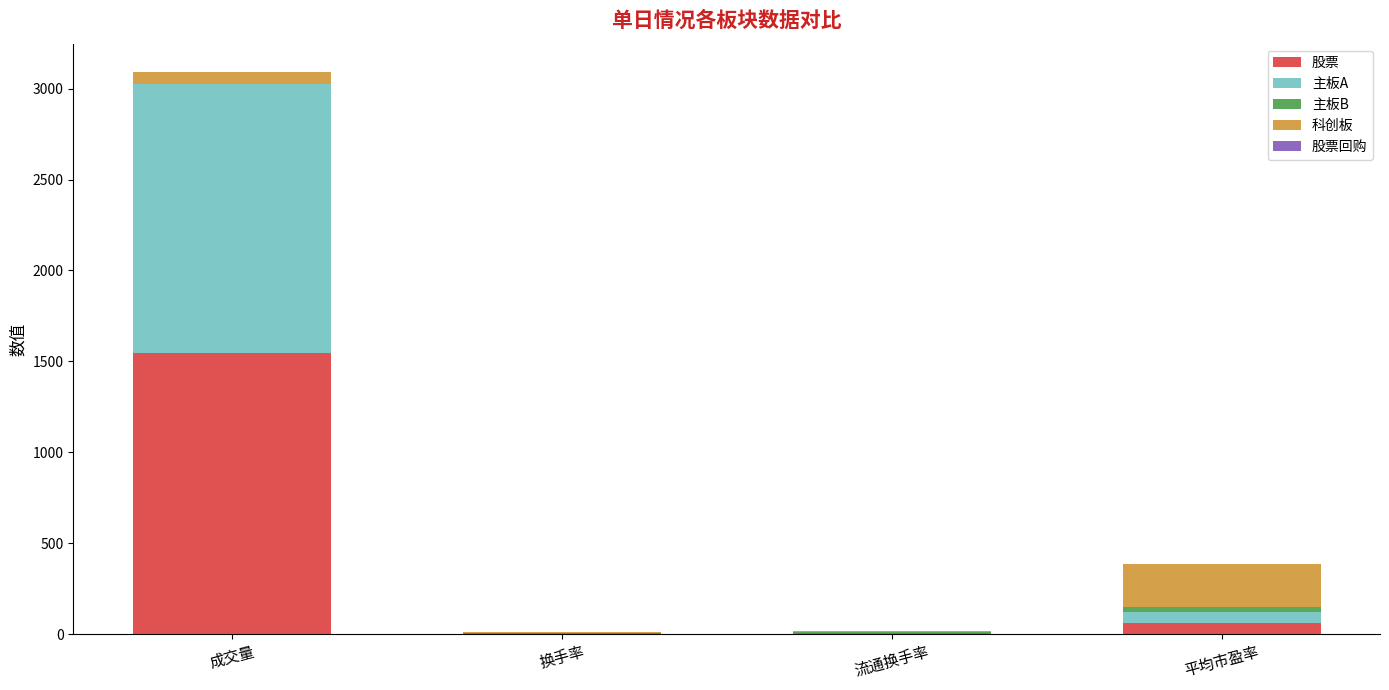

Which category has the highest value in the 股票 series?

成交量